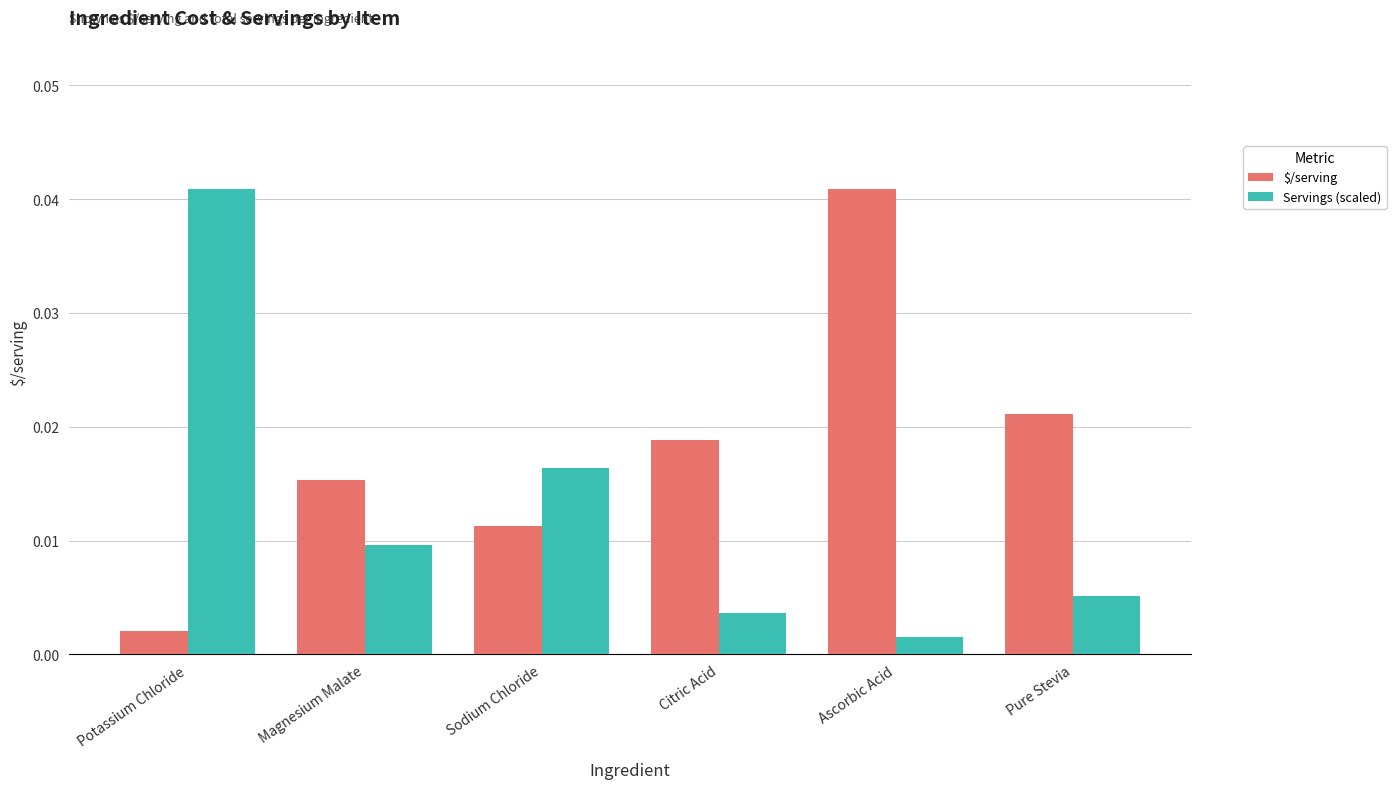

Is the value of Servings (scaled) at Sodium Chloride greater than the value of $/serving at Potassium Chloride?

Yes